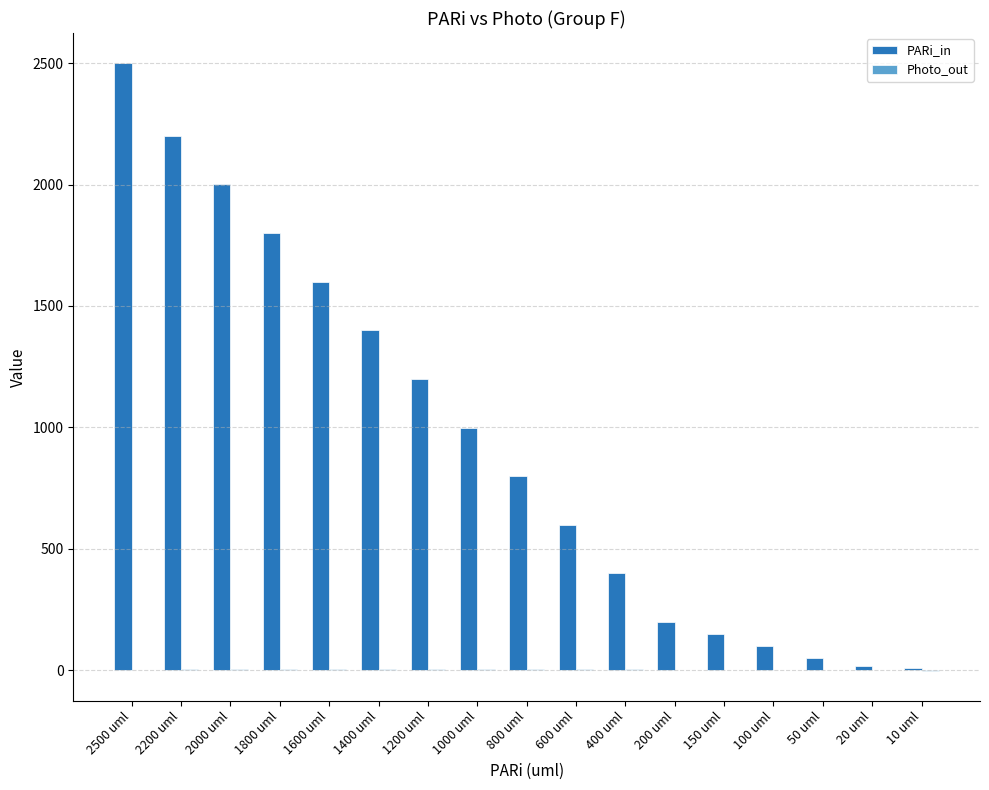

At which category is the sum across all series the highest?

2500 uml